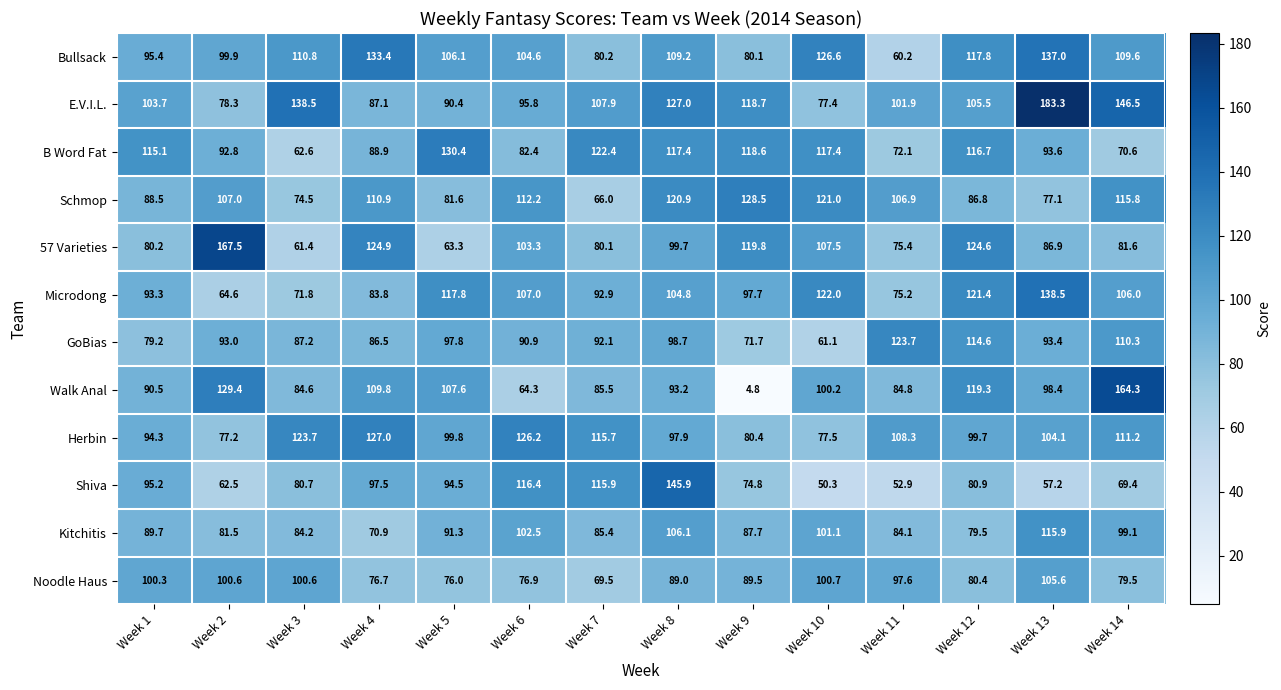

Count the number of data series in this chart.

12